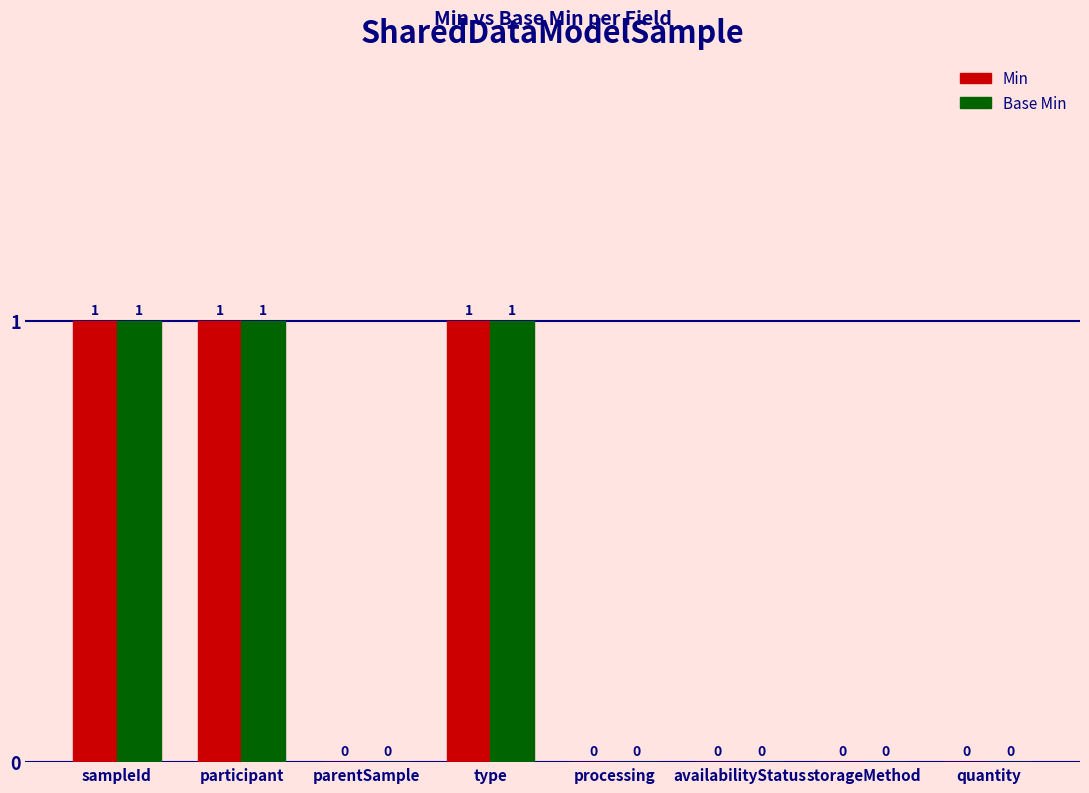

The value of Min at type is 0. True or false?

False